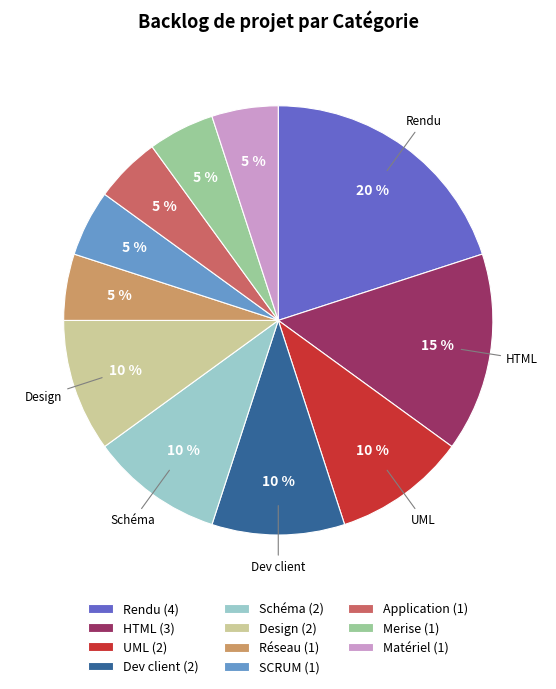

Does any single category account for the majority?

No